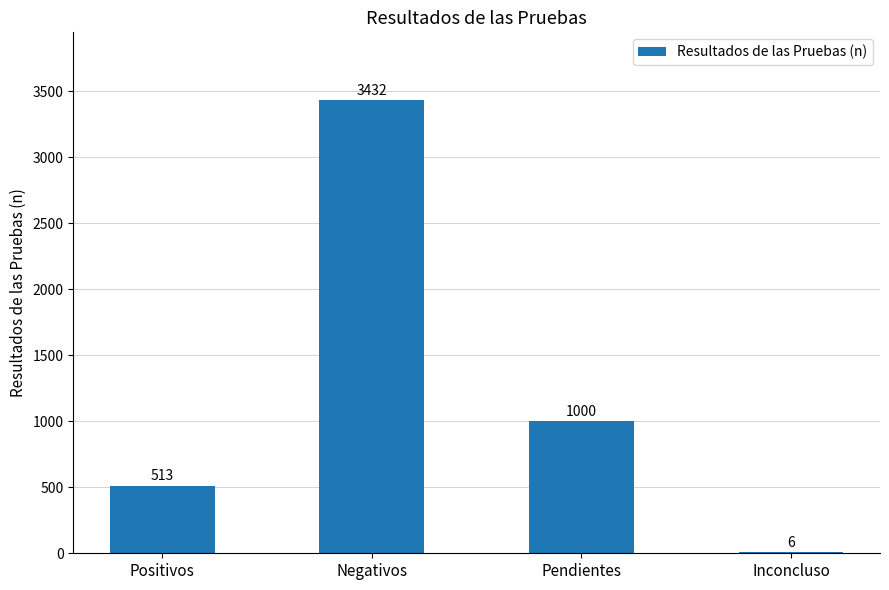

Where is the data nearest to the value 1719?

Pendientes